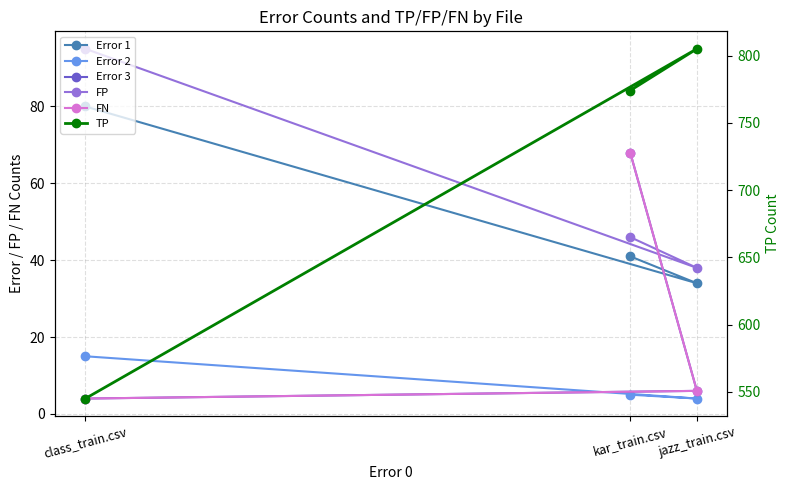

What is the difference between the maximum and minimum values in the Error 1 series?

46